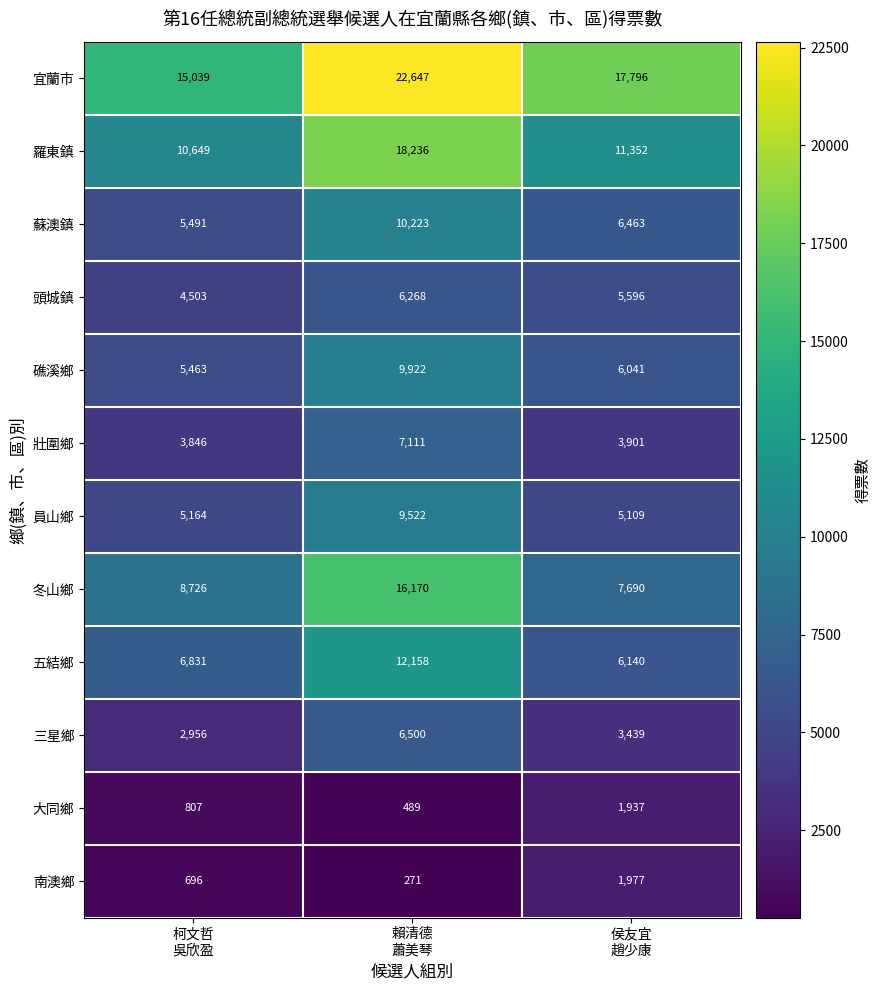

How many 五結鄉 values are between 6140 and 12158?

3